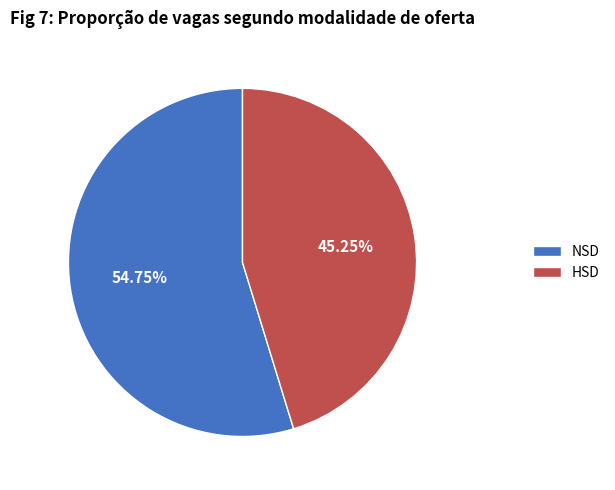

Is it true that HSD is 56% of the pie?

False